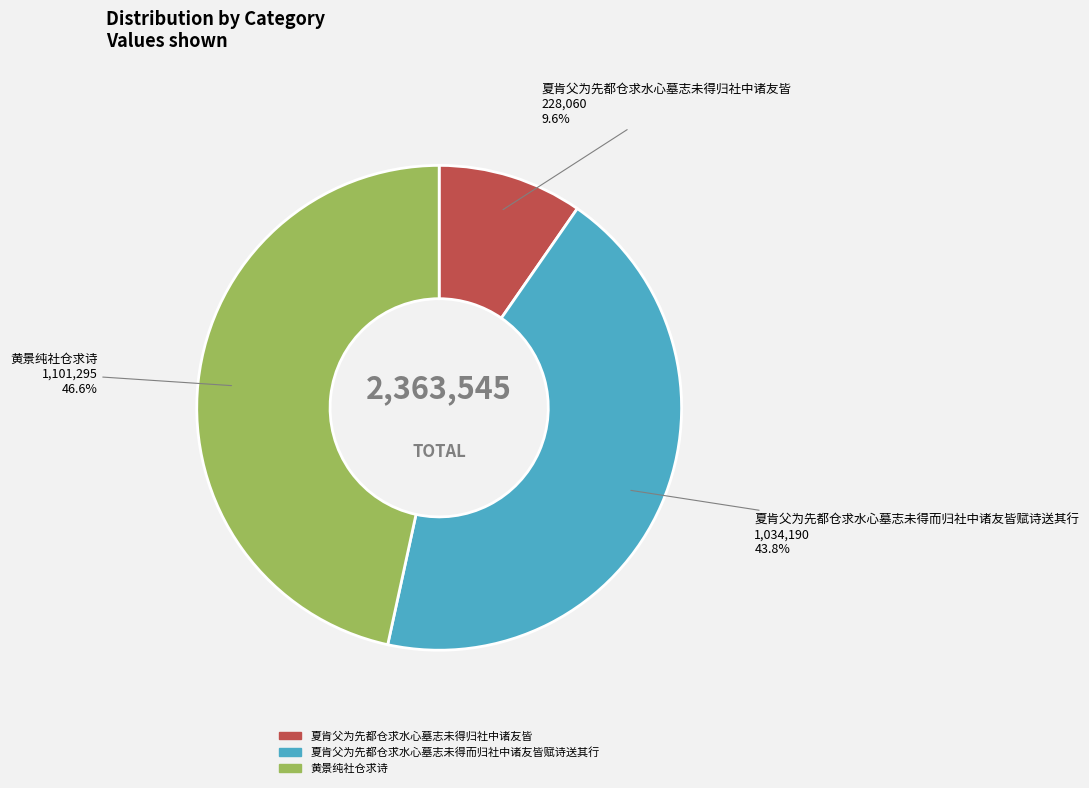

True or false: 夏肯父为先都仓求水心墓志未得而归社中诸友皆赋诗送其行 accounts for 36% of the total.

False